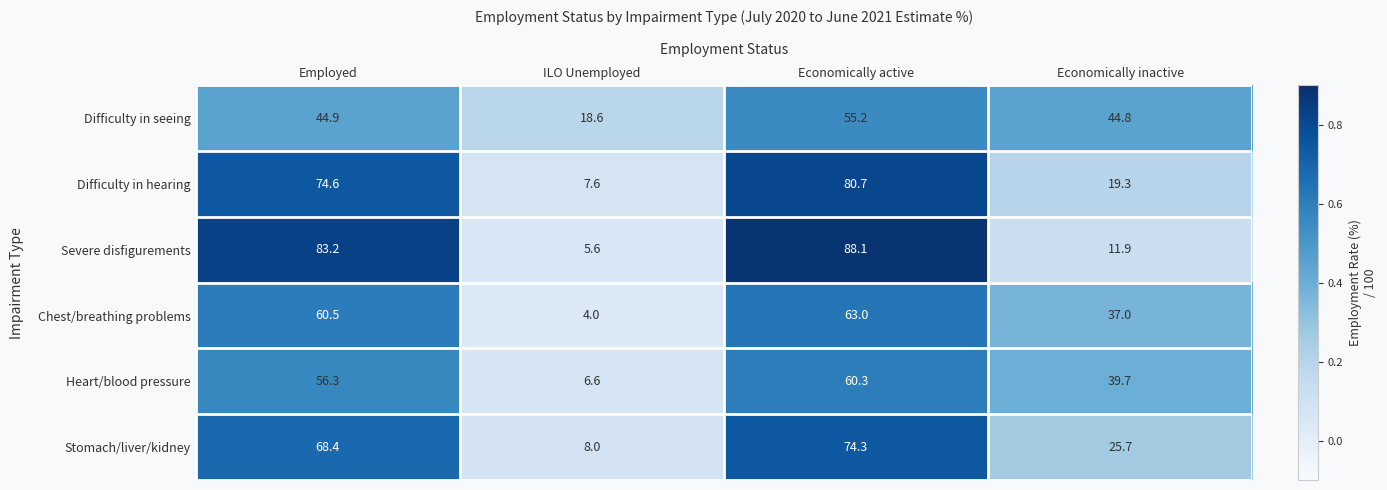

Reading right to left, transcribe all the data shown in this chart.

Difficulty in seeing: Economically inactive=44.8	Economically active=55.2	ILO Unemployed=18.6	Employed=44.9
Difficulty in hearing: Economically inactive=19.3	Economically active=80.7	ILO Unemployed=7.6	Employed=74.6
Severe disfigurements: Economically inactive=11.9	Economically active=88.1	ILO Unemployed=5.6	Employed=83.2
Chest/breathing problems: Economically inactive=37.0	Economically active=63.0	ILO Unemployed=4.0	Employed=60.5
Heart/blood pressure: Economically inactive=39.7	Economically active=60.3	ILO Unemployed=6.6	Employed=56.3
Stomach/liver/kidney: Economically inactive=25.7	Economically active=74.3	ILO Unemployed=8.0	Employed=68.4